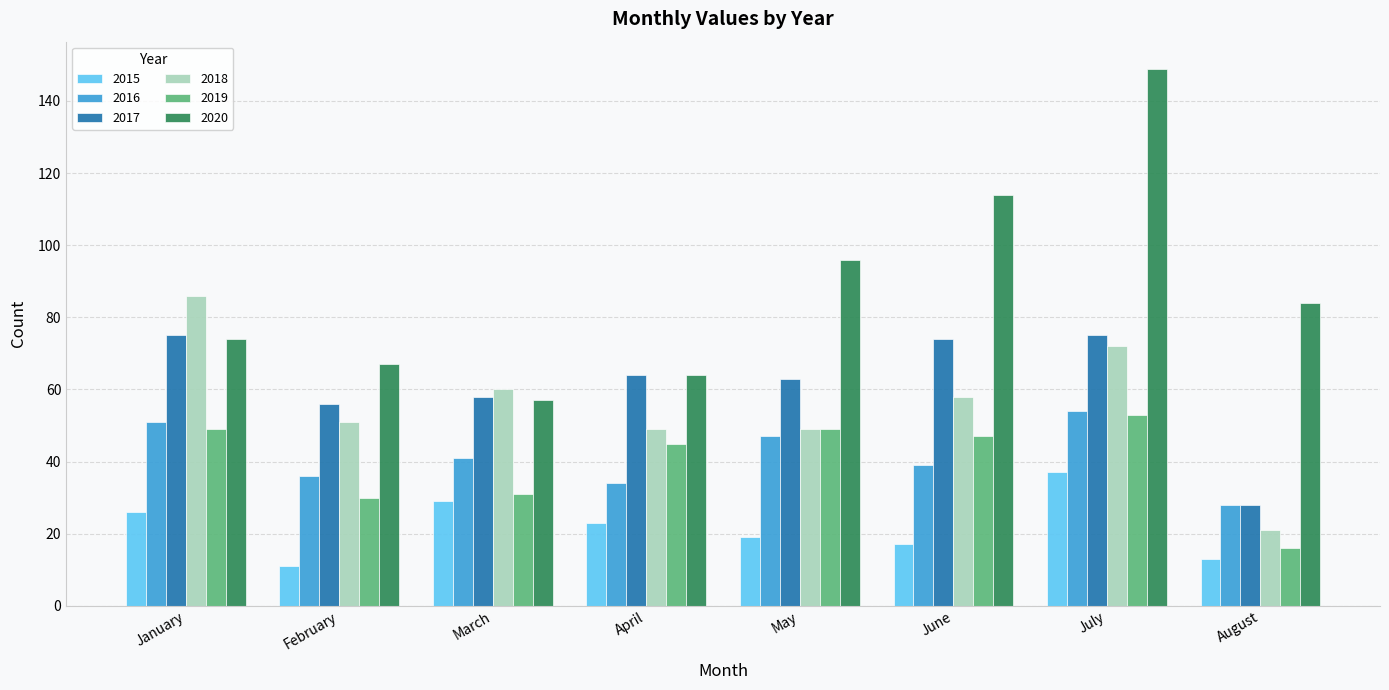

Where does the 2019 series first go above 47?

January